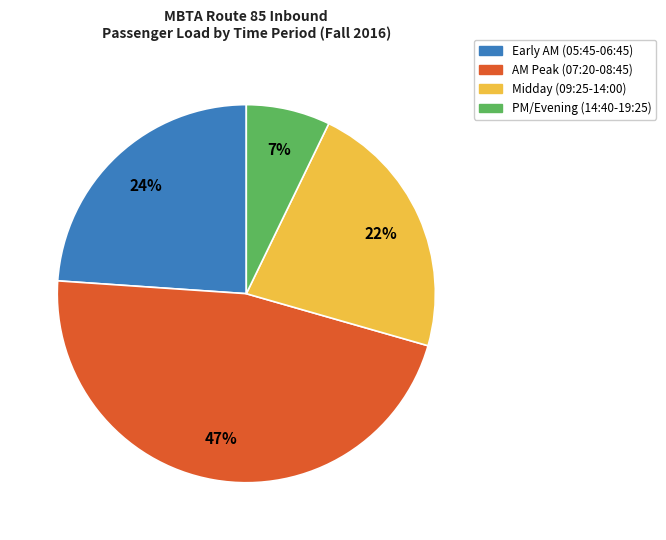

Does any single category account for the majority?

No